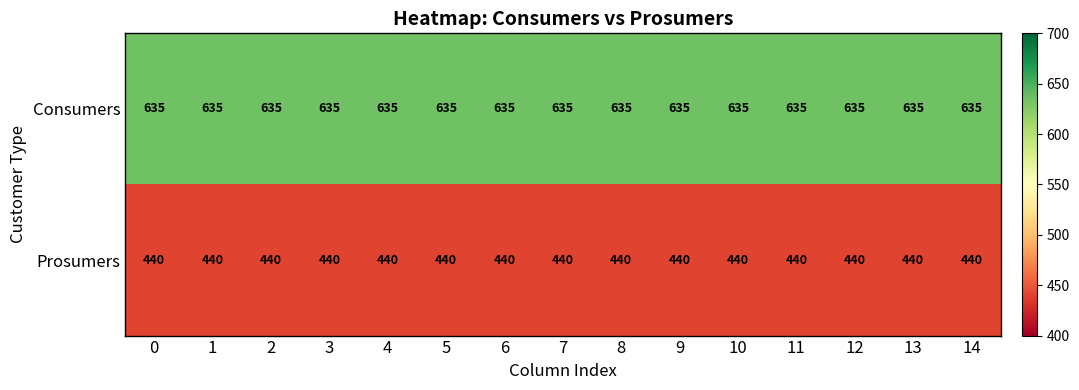

Count the number of categories in the chart.

15